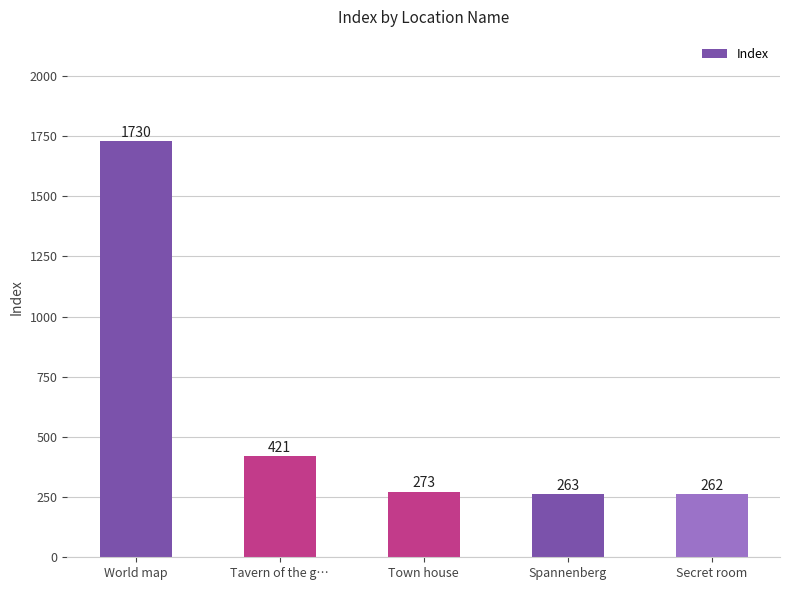

Rank the categories by value from lowest to highest.

Secret room, Spannenberg, Town house, Tavern of the g…, World map